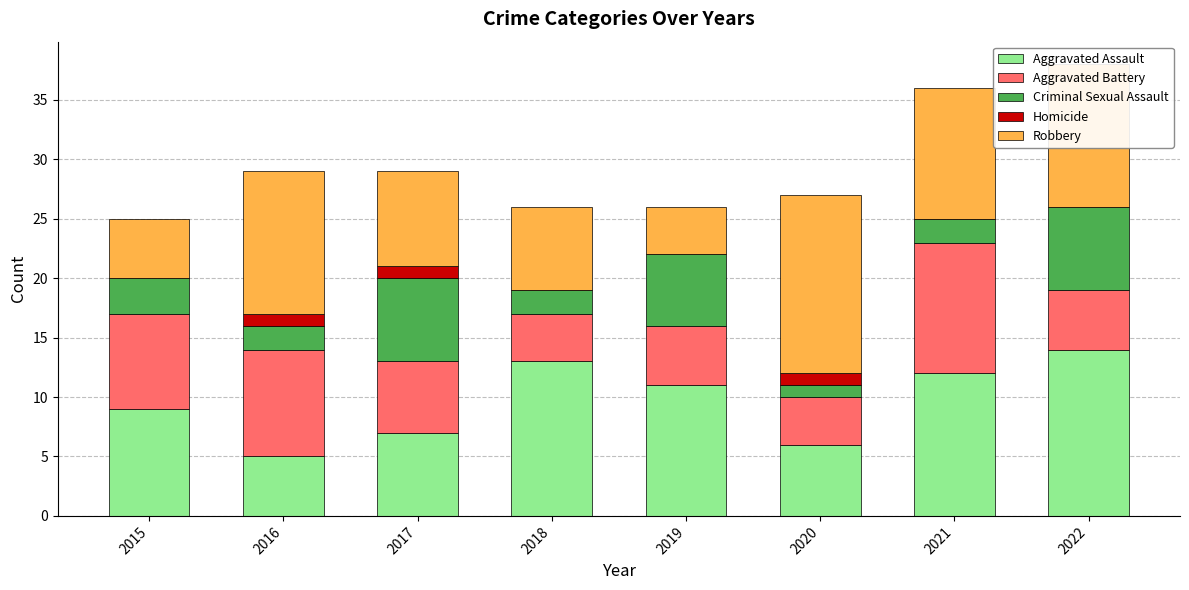

What is the total value across all series at 2015?

25